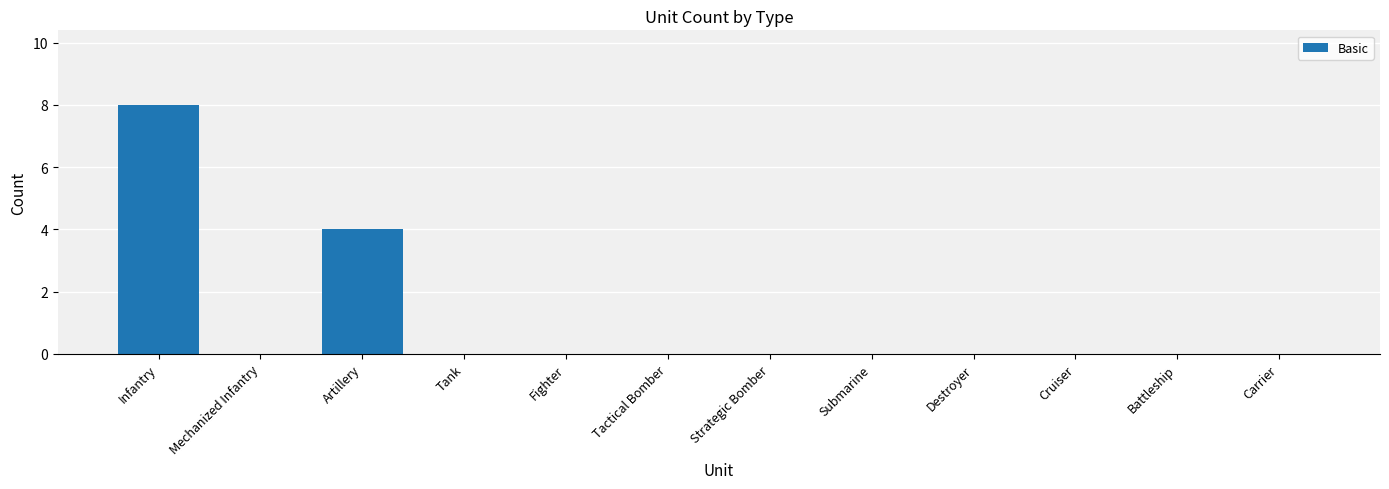

The value at Mechanized Infantry is 0. True or false?

True